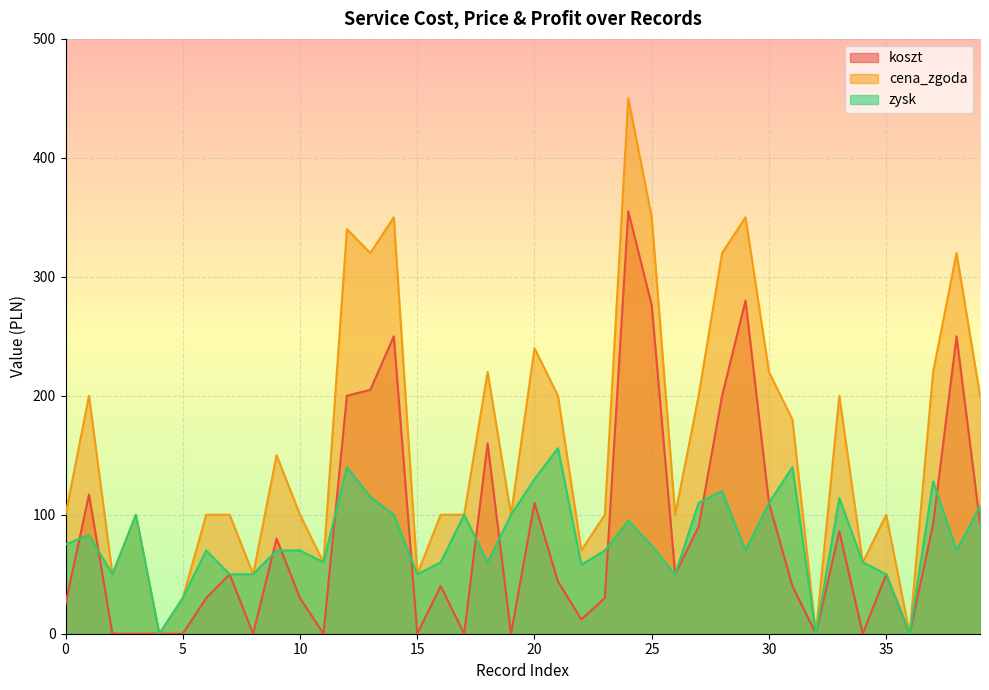

True or false: cena_zgoda has more than 0 interior local peaks.

True